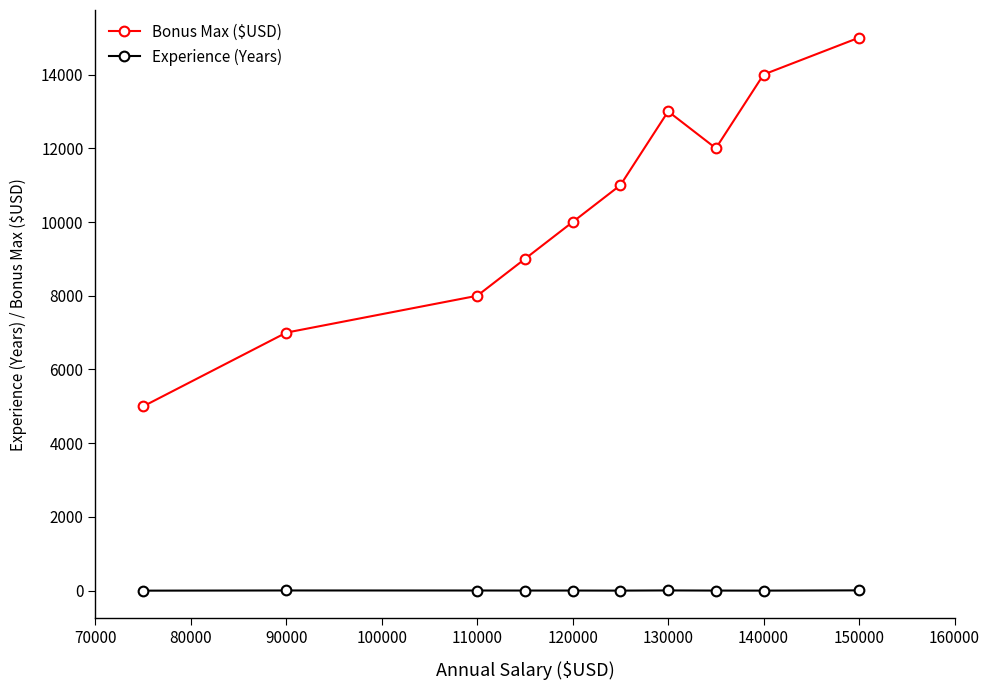

What is the difference between the maximum and minimum values in the Experience (Years) series?

8